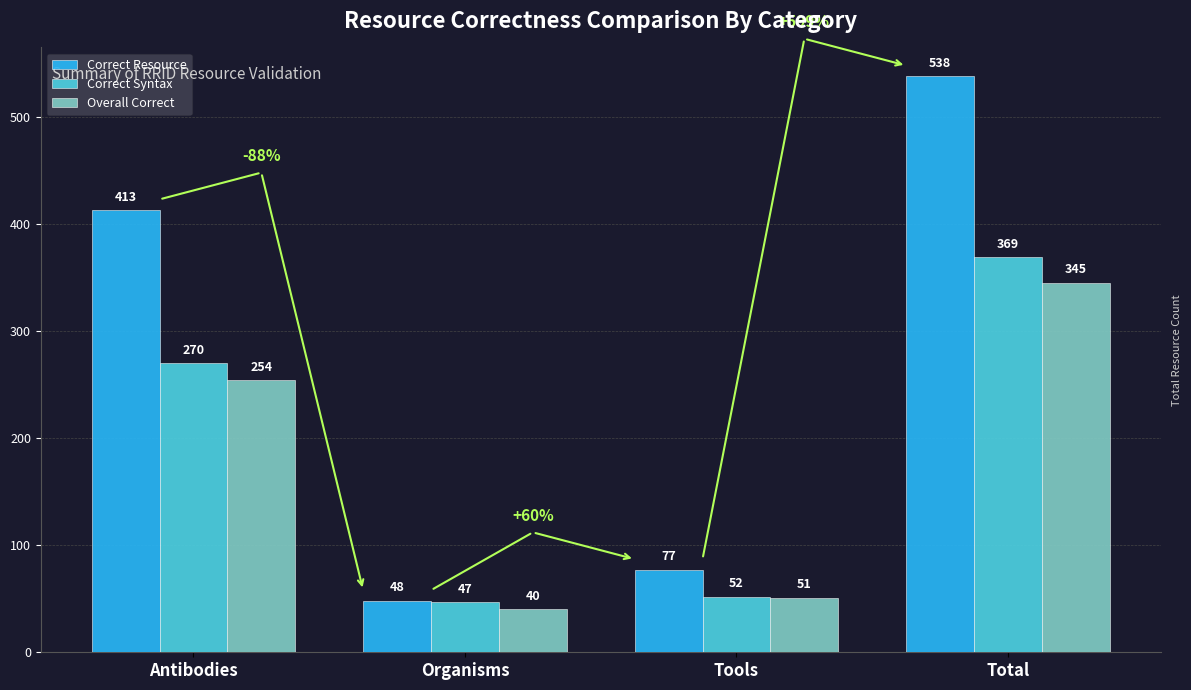

Between Antibodies and Total, which series saw the biggest shift?

Correct Resource